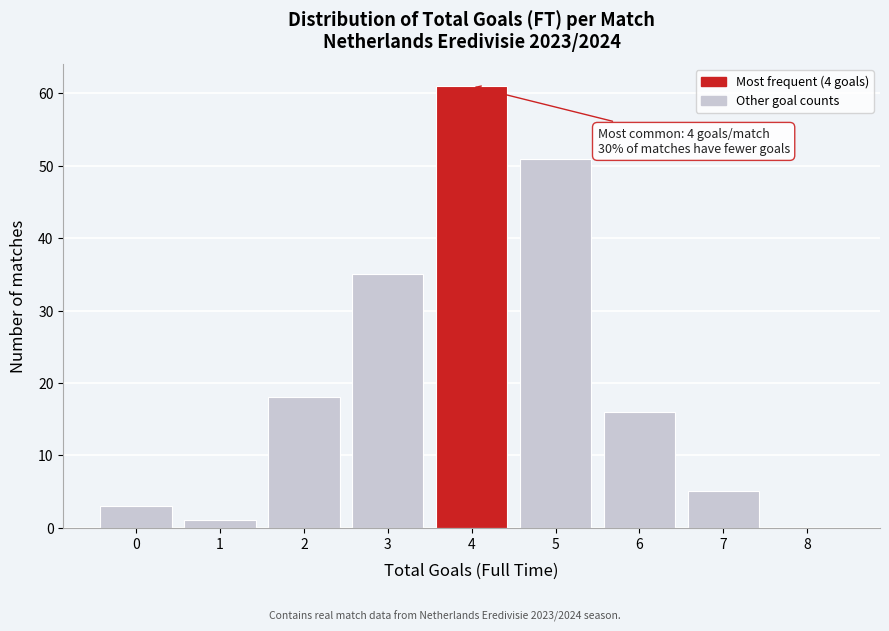

Over which range of the x-axis is the bar tallest?

3.5 to 4.5